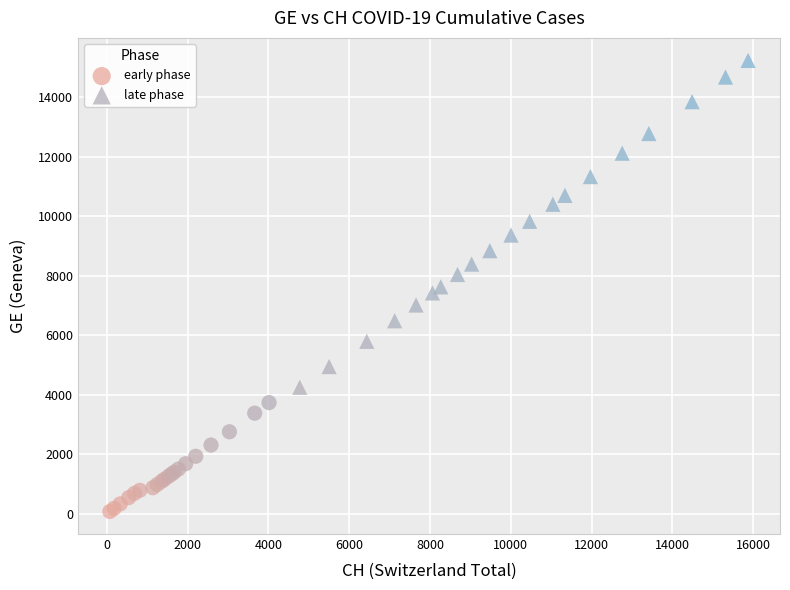

Which series contains the lowest Y value?

early phase